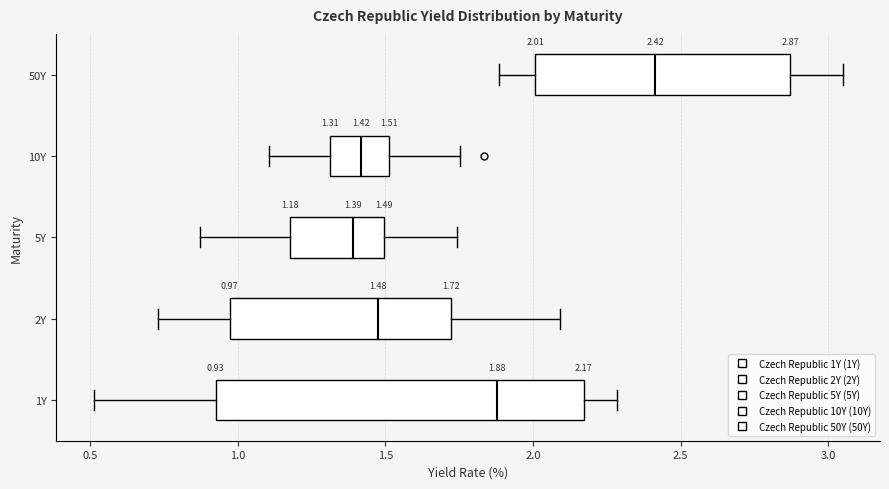

Comparing the boxes themselves (not the whiskers), which one is the widest?

1Y